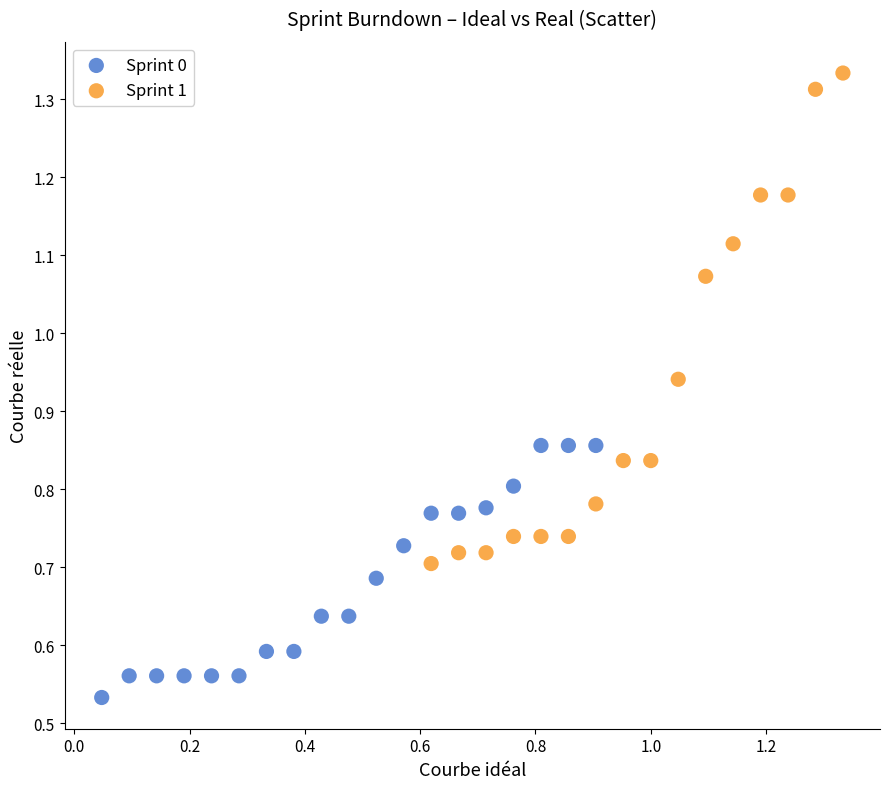

Which series reaches the maximum Y coordinate?

Sprint 1